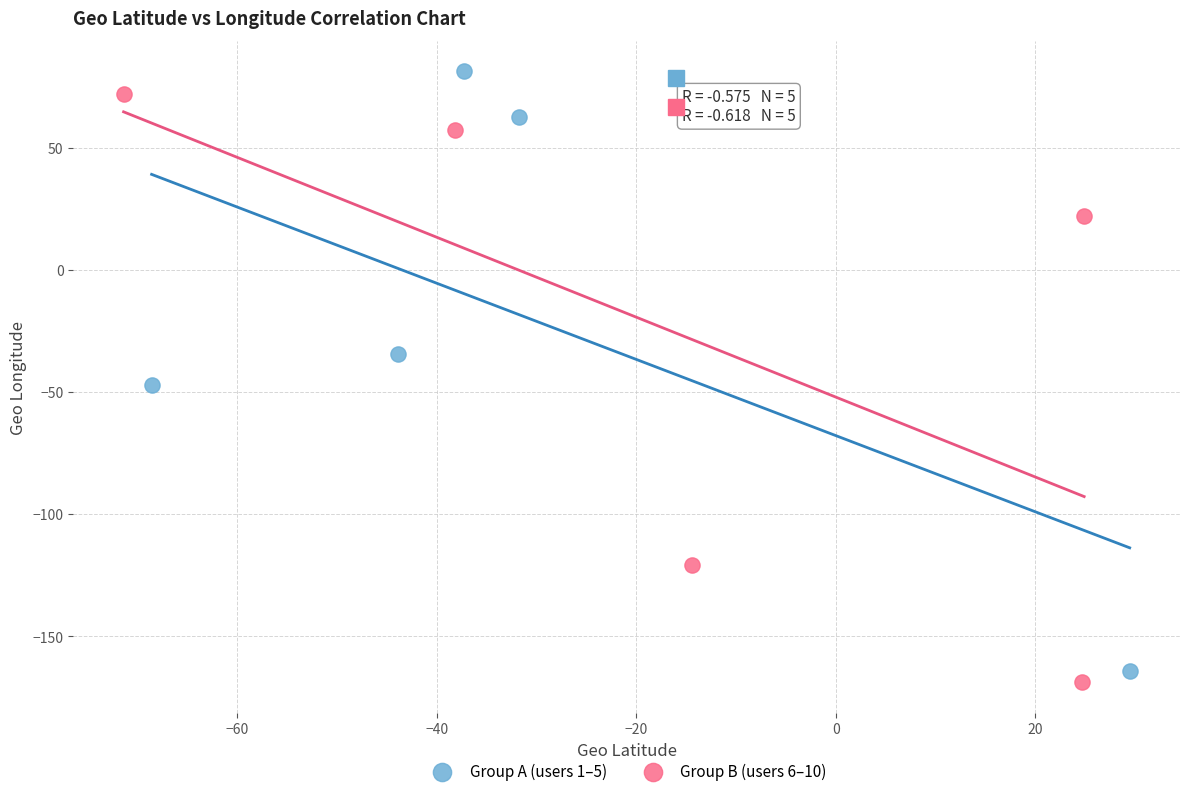

Which series has the largest Y range (max minus min)?

Group A (users 1–5)